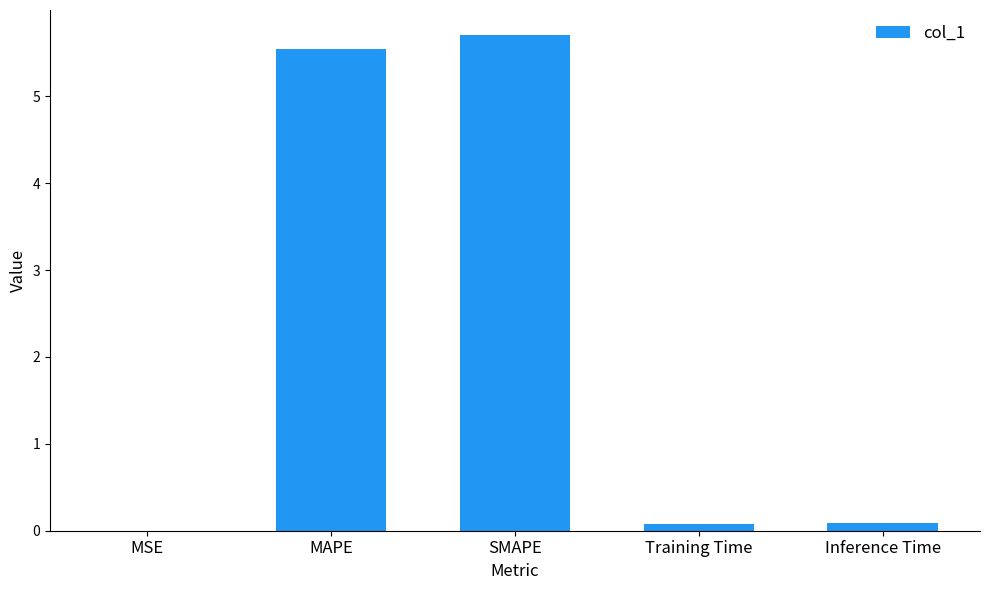

The chart shows a value of 0.1 at Training Time. True or false?

True